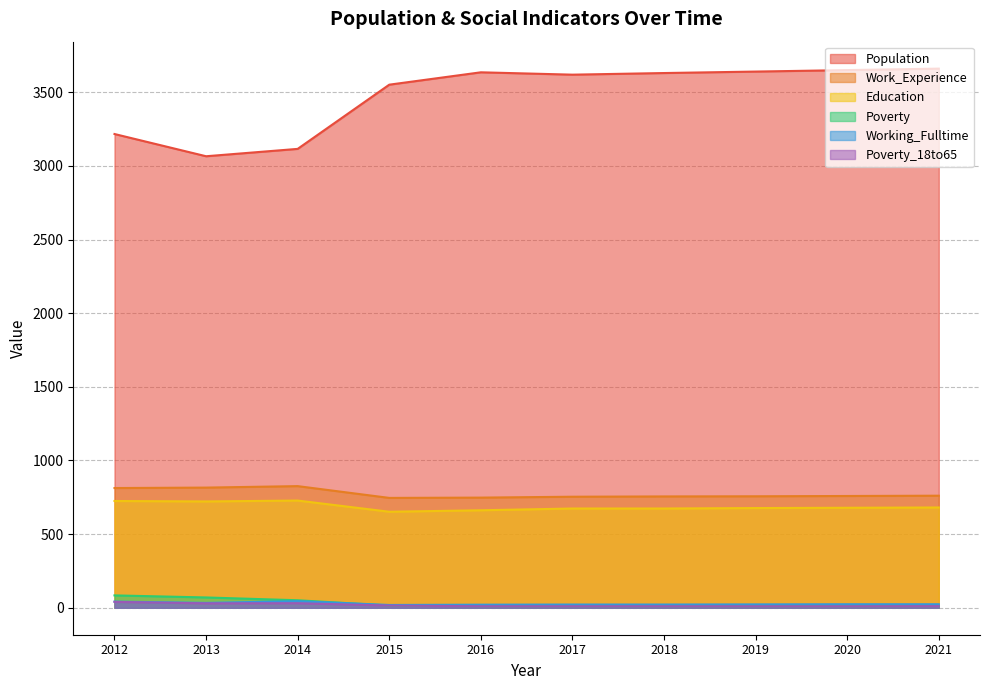

How many lines are shown in the chart?

6